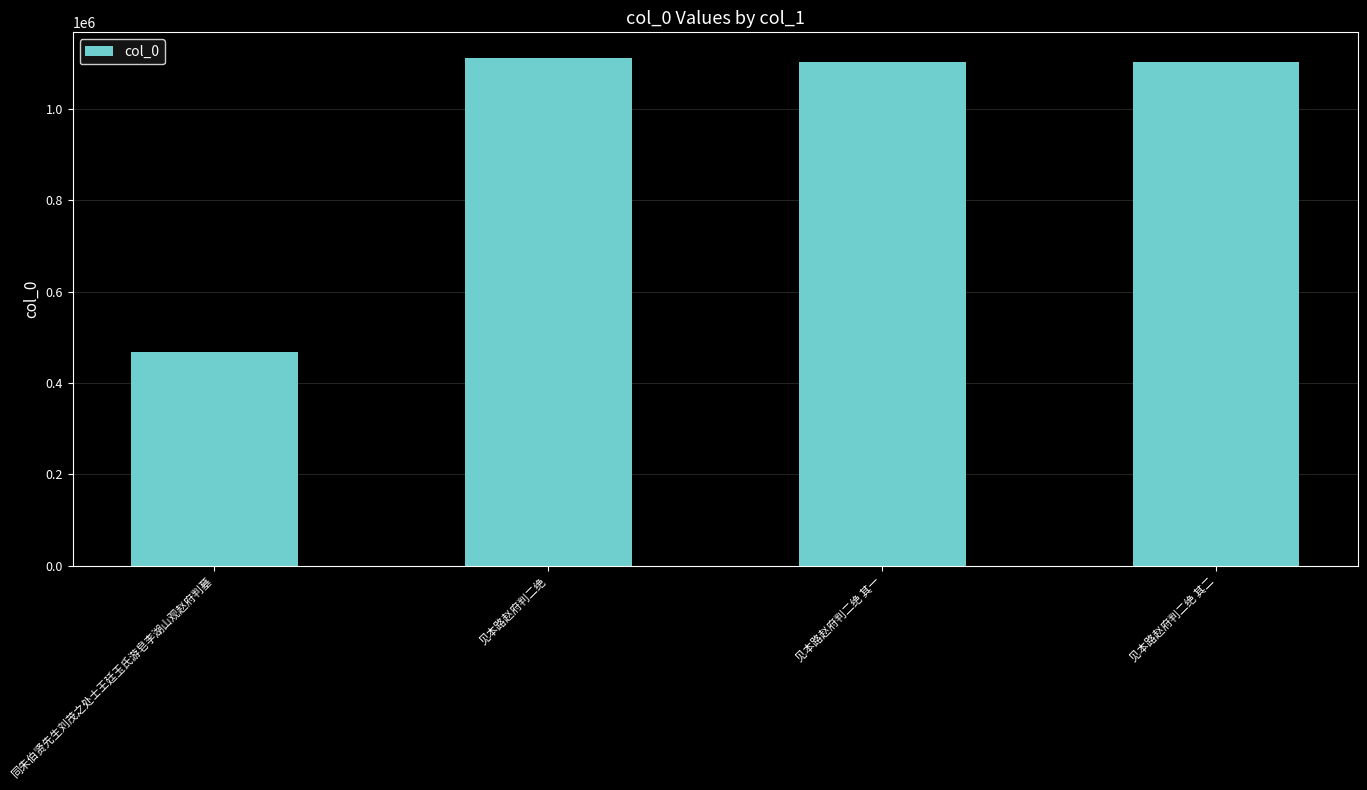

The chart shows a value of 241594 at 见本路赵府判二绝 其二. True or false?

False